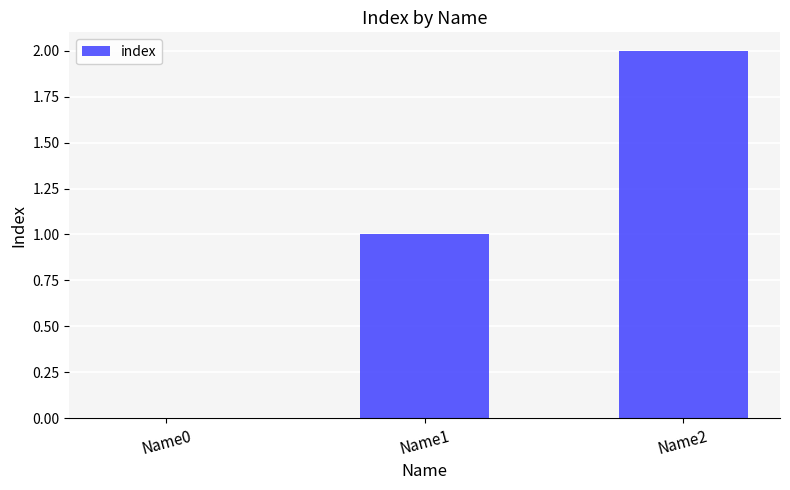

Reading left to right, transcribe all the data shown in this chart.

0	1	2